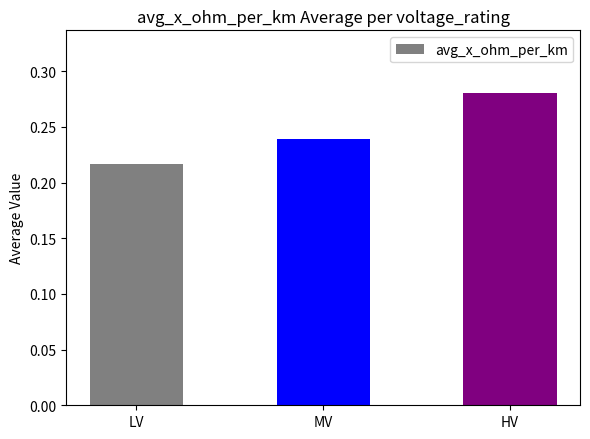

Which label corresponds to the smallest value in the chart?

LV